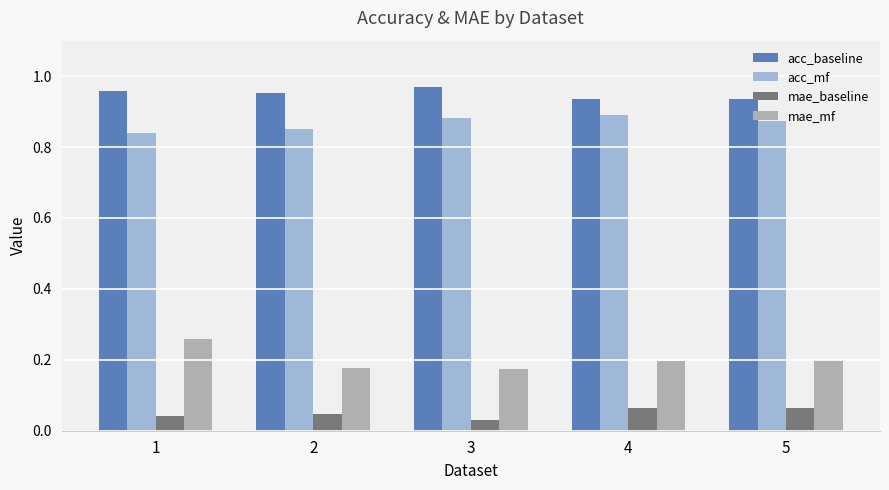

Which series has the largest total across all categories?

acc_baseline